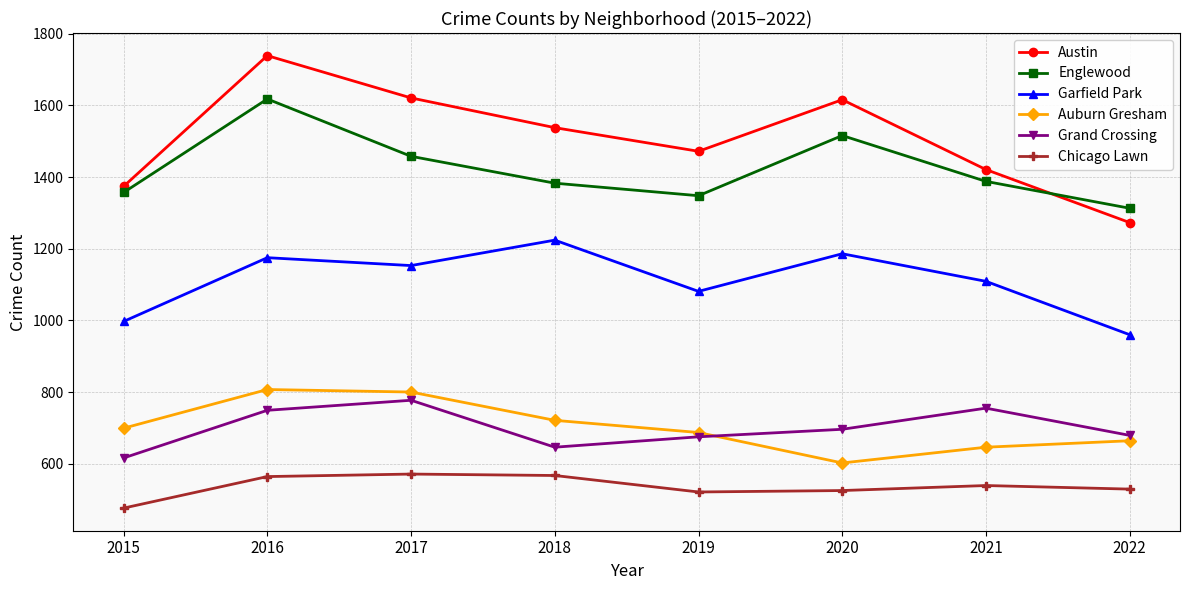

What is the spread (max minus min) of values at 2020?

1091